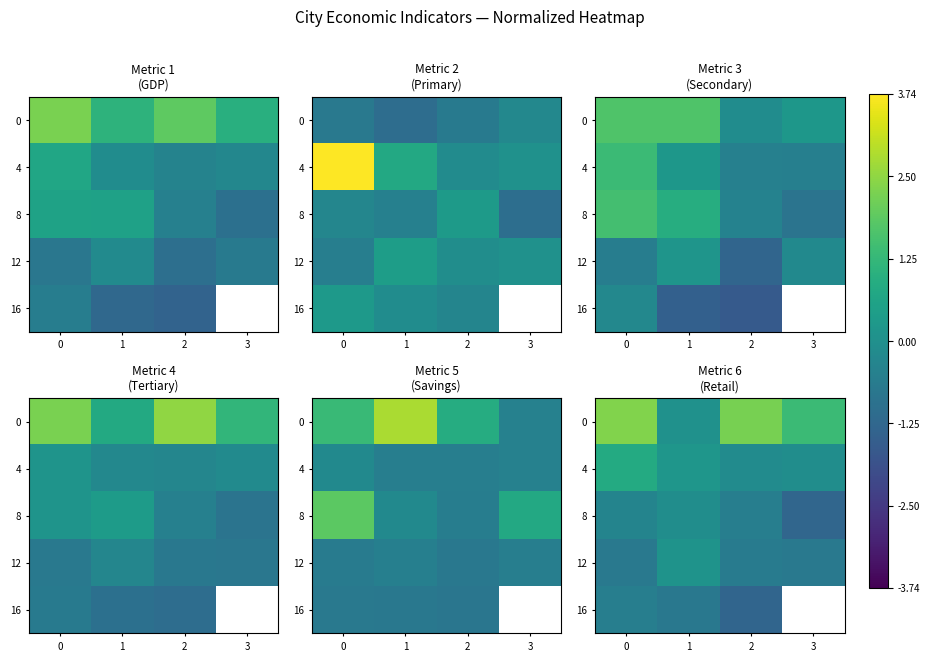

Where is 8 nearest to the value 0?

1